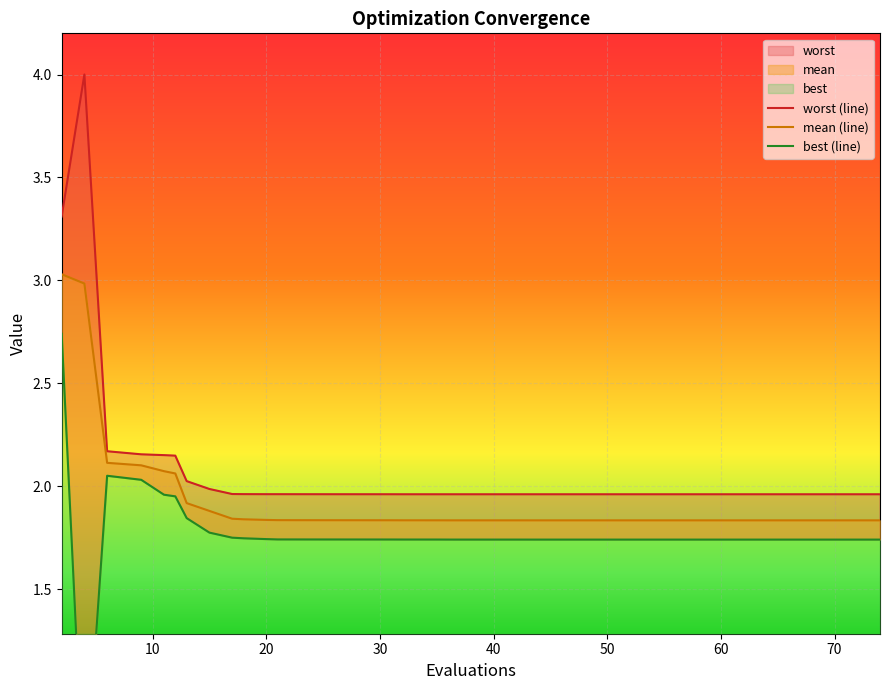

True or false: worst (line) and mean (line) intersect in this chart.

False